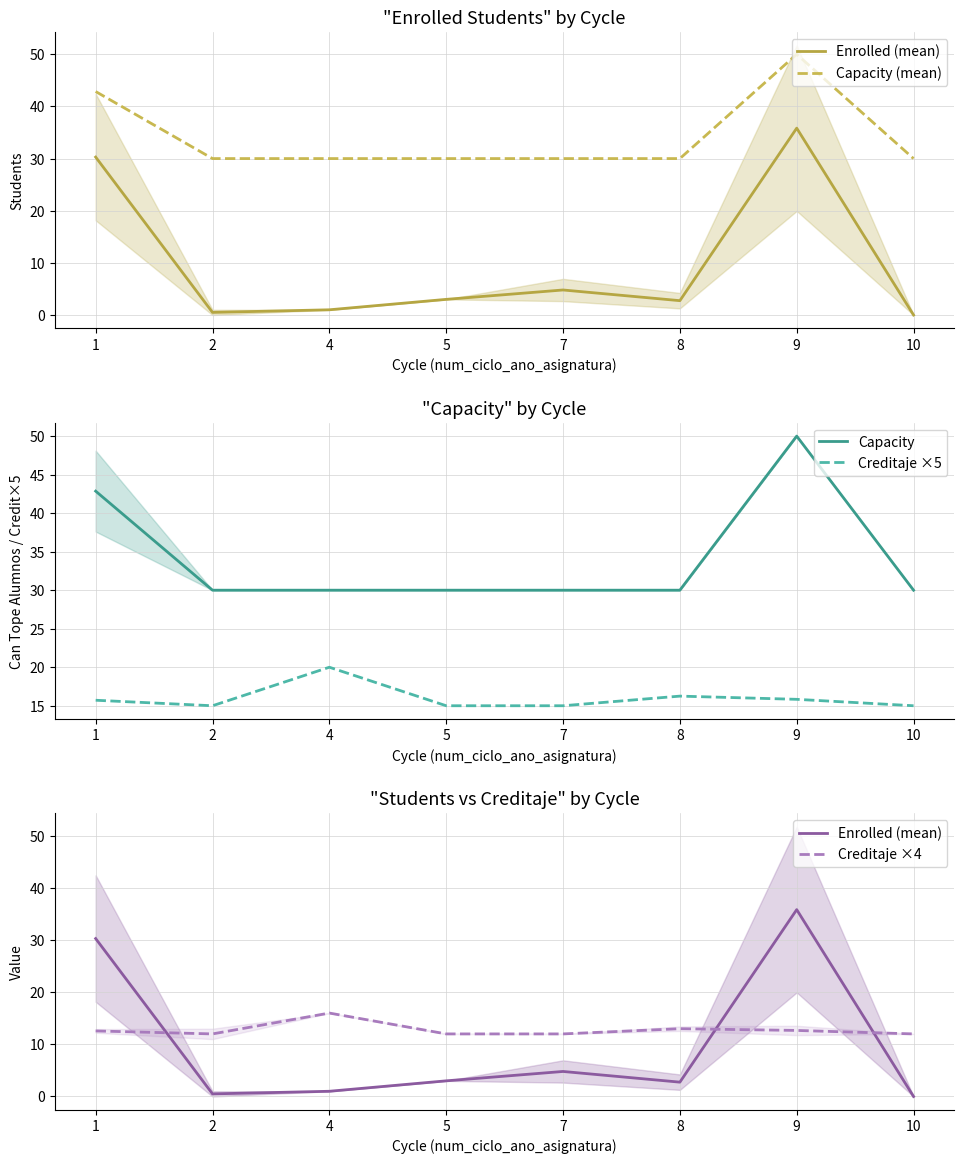

What is the lowest value of the Capacity (mean) series?

30.0